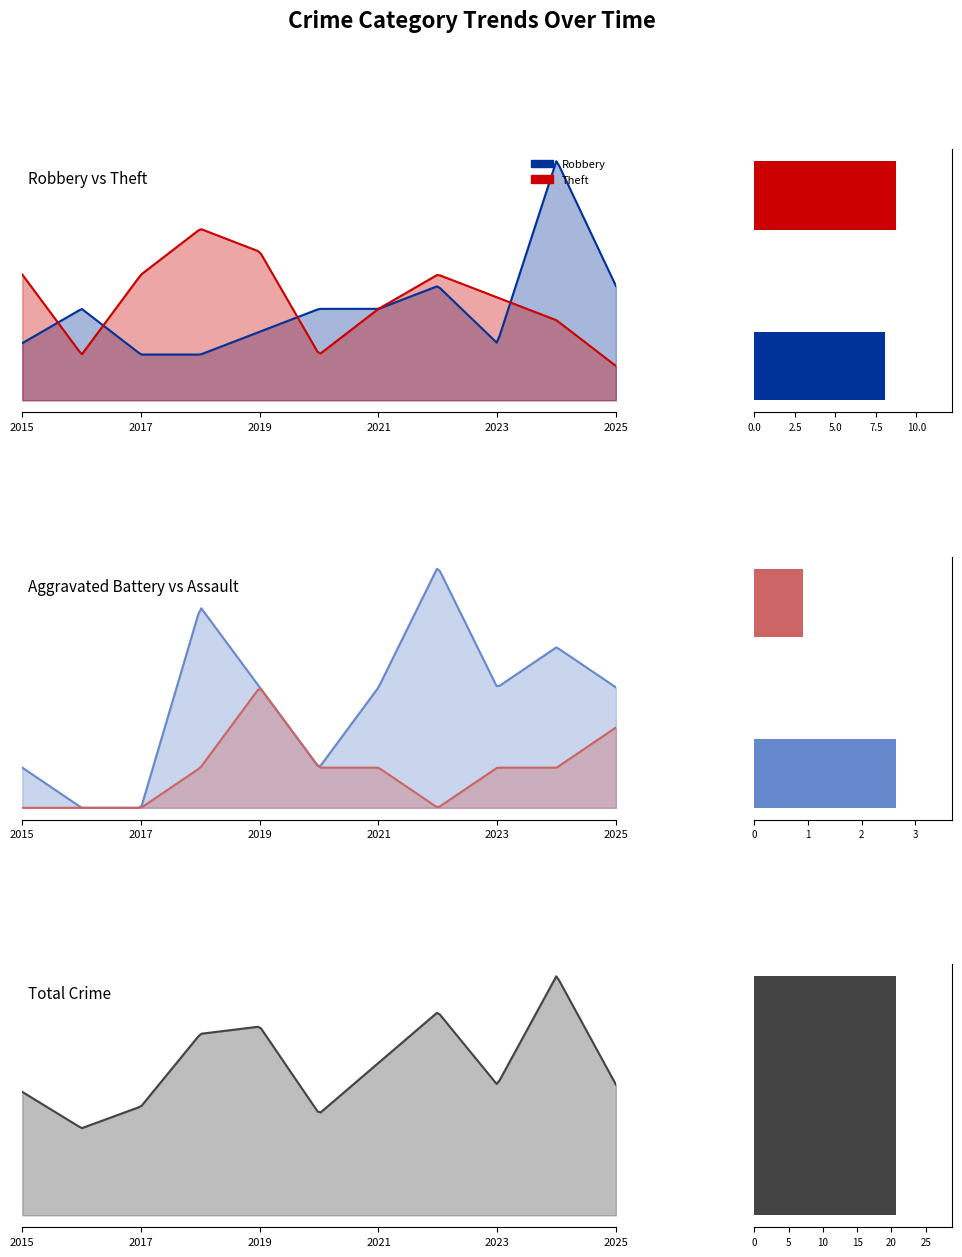

How many bars are there in each group?

5